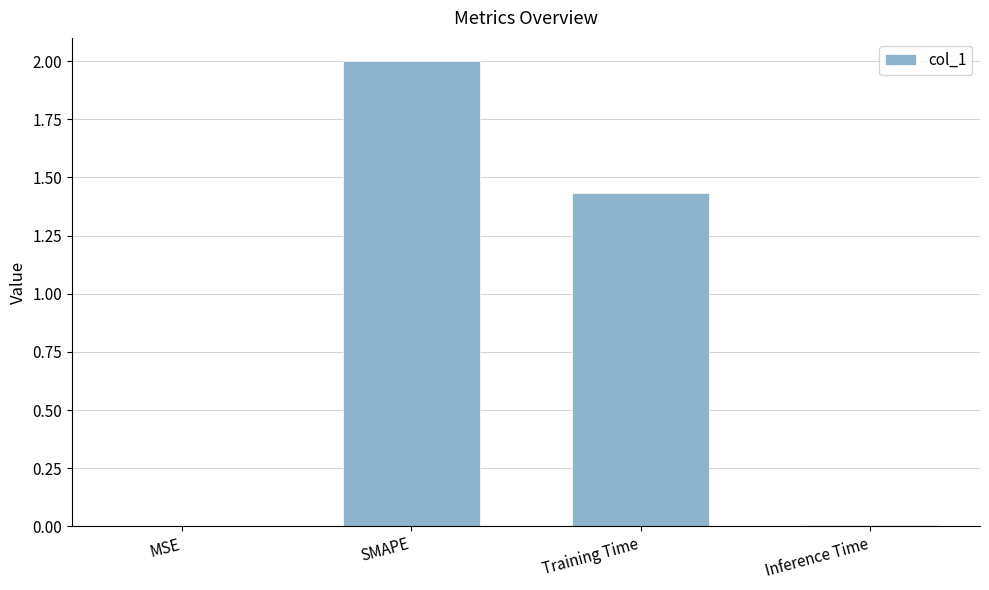

Count the number of categories in the chart.

4